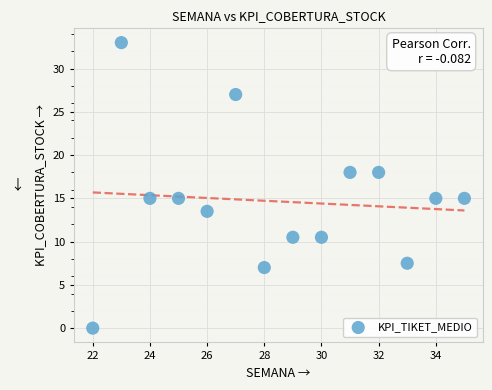

What is the range of Y values (max minus min)?

33.0